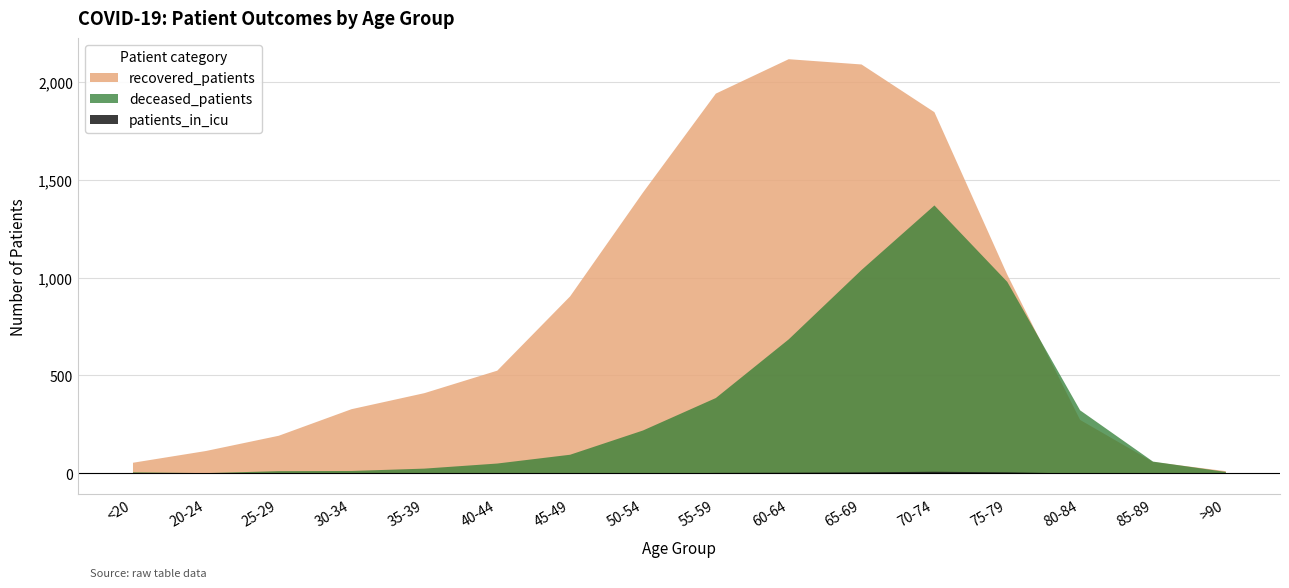

In deceased_patients, how many points are higher than both neighbors (excluding endpoints)?

1